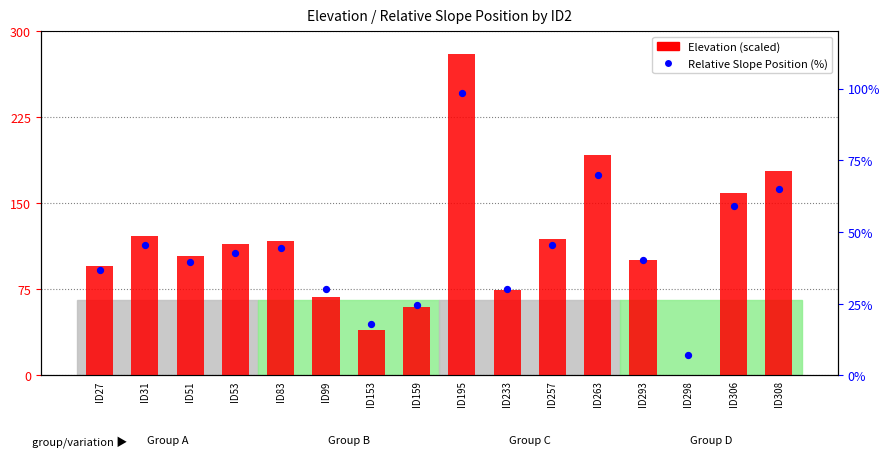

Which series contains the highest Y value?

Elevation (scaled)